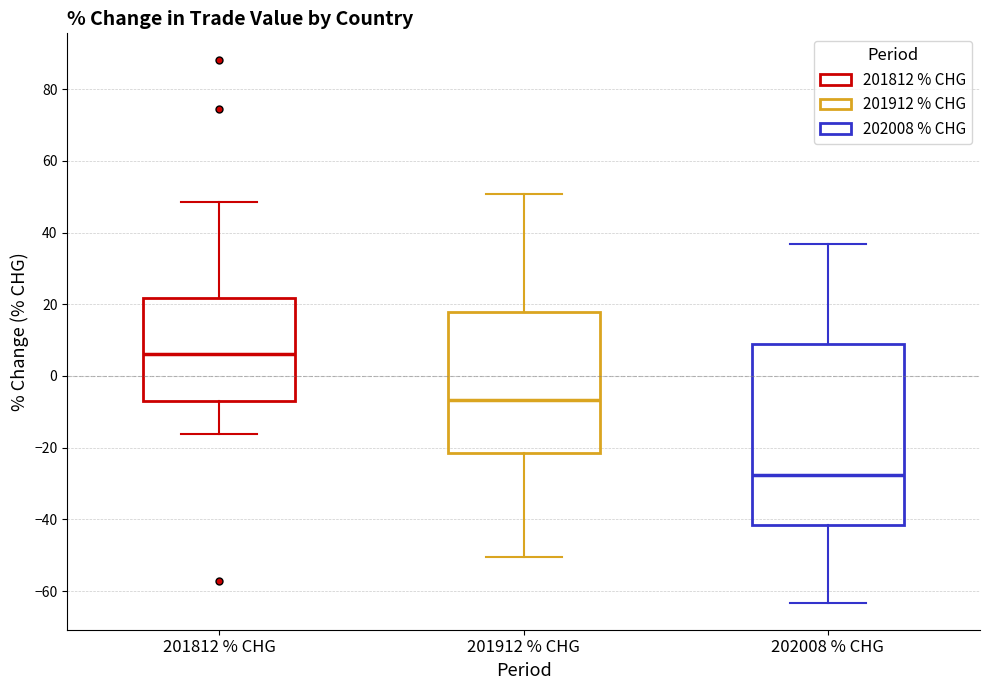

Which box's median line is the highest?

201812 % CHG